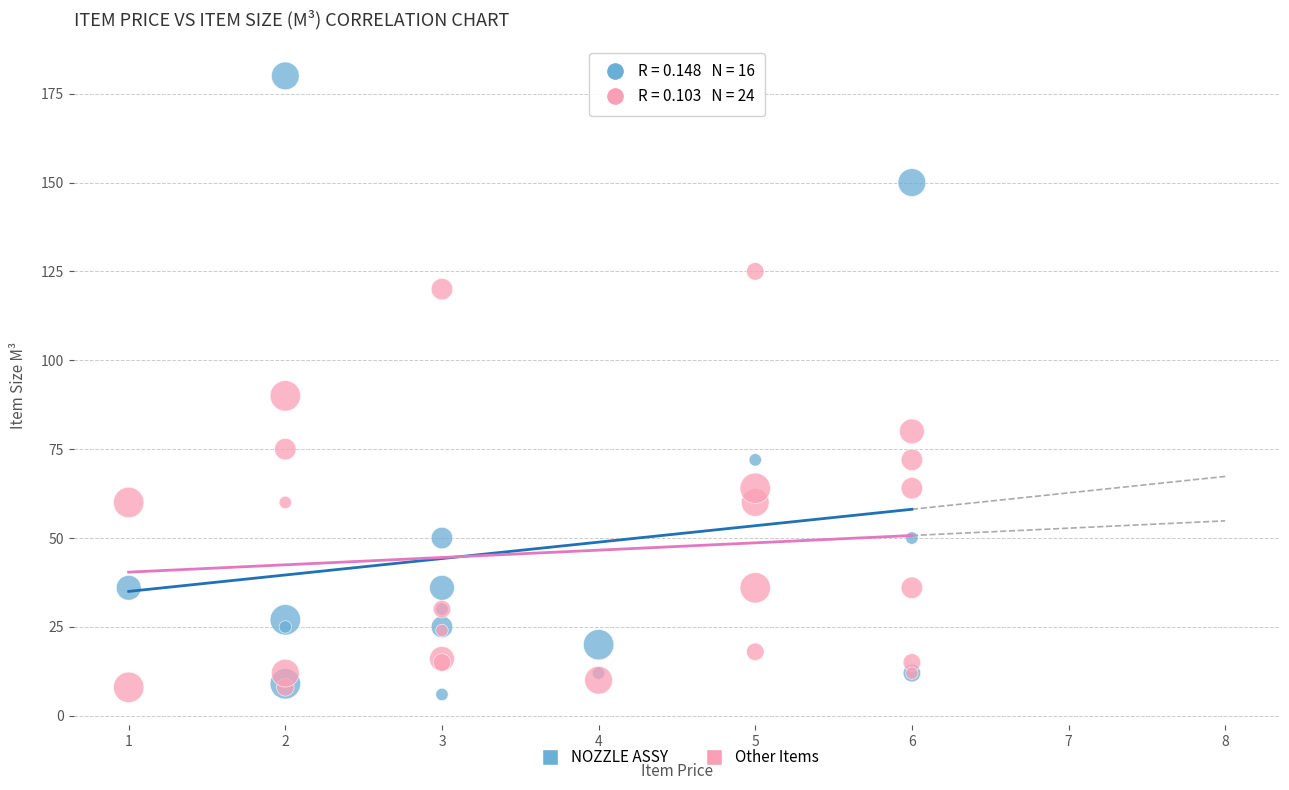

What are all the series names shown in the legend?

NOZZLE ASSY, Other Items